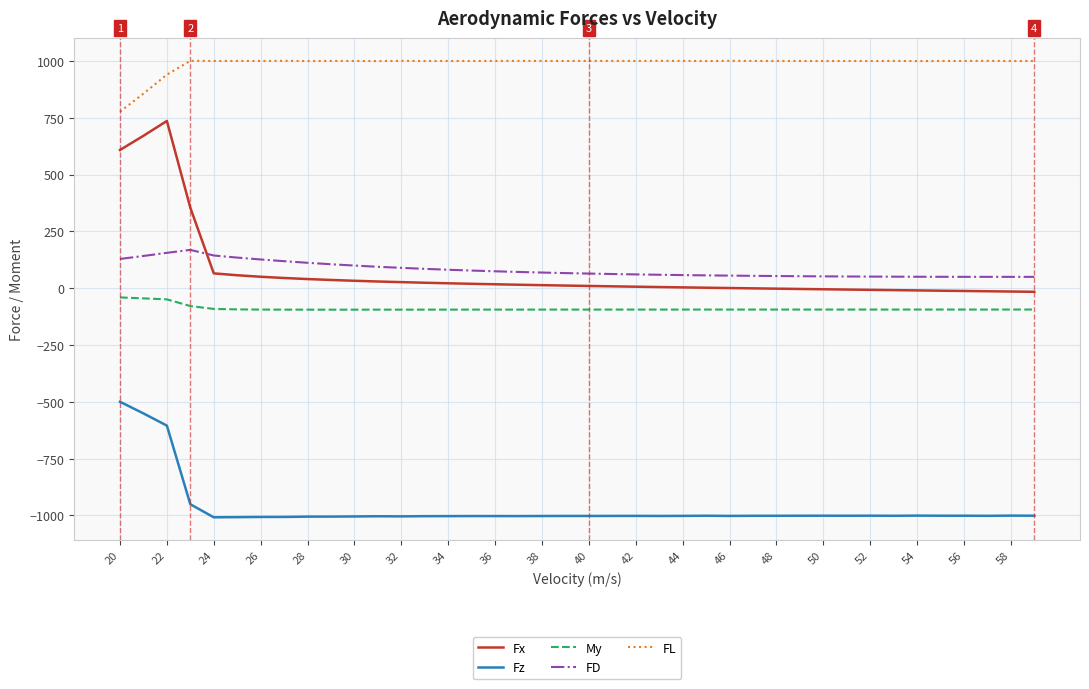

What is the difference between the maximum and minimum values in the Fx series?

751.8